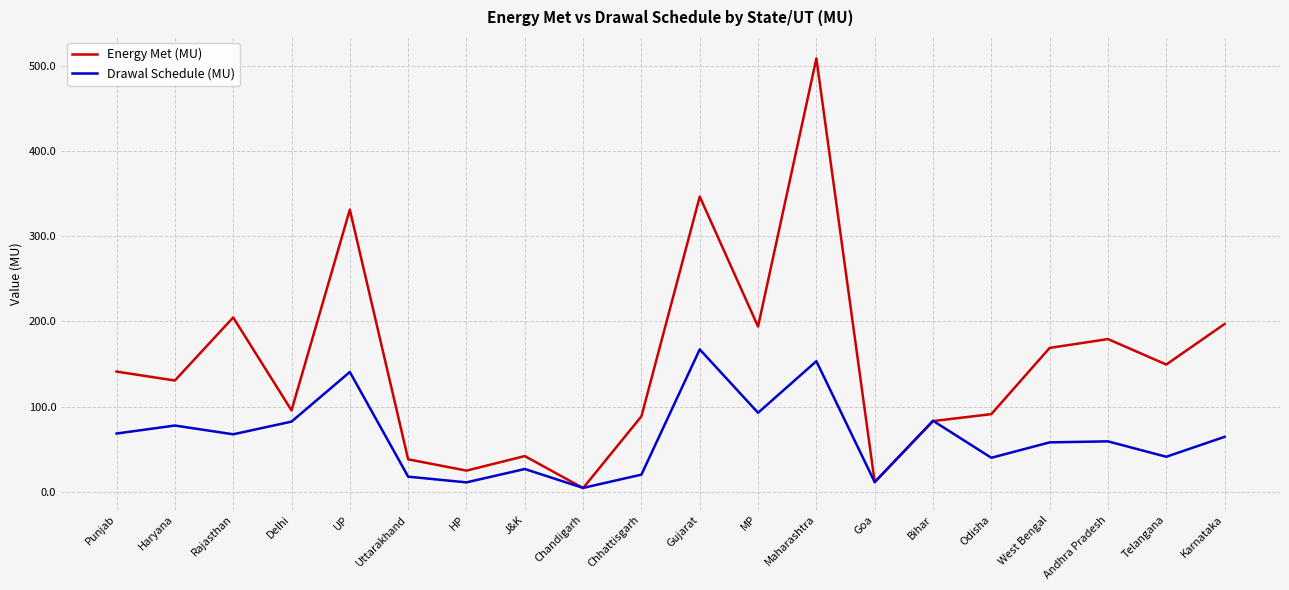

What is the difference between the maximum and minimum values in the Drawal Schedule (MU) series?

162.8